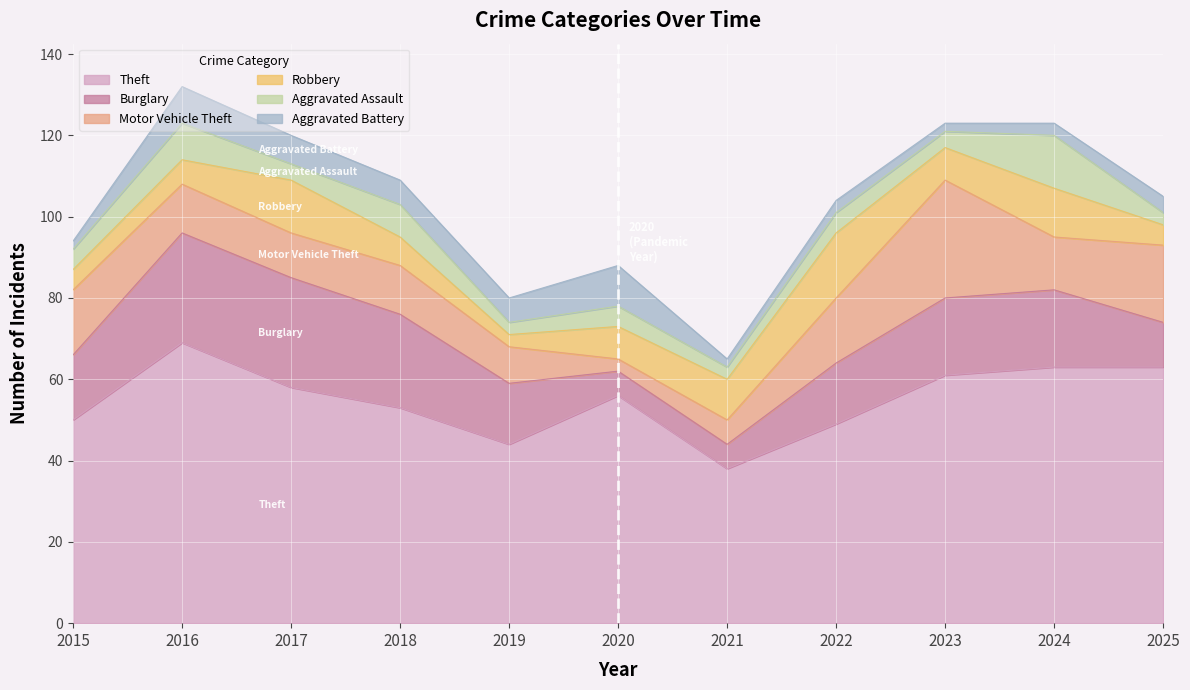

What is the value of the Aggravated Assault point at the 4th from the left?

8